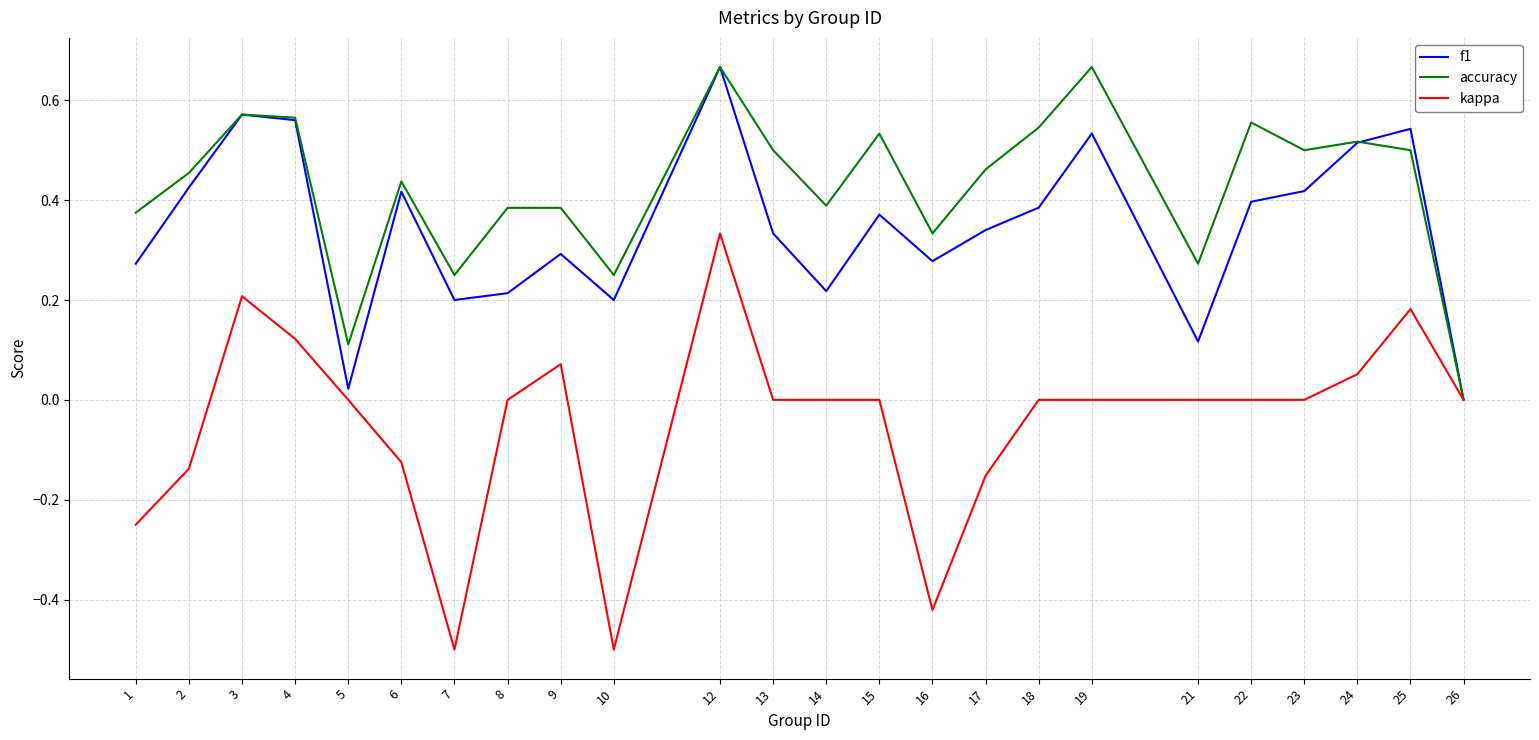

At 13, list the series in order from largest to smallest.

accuracy, f1, kappa